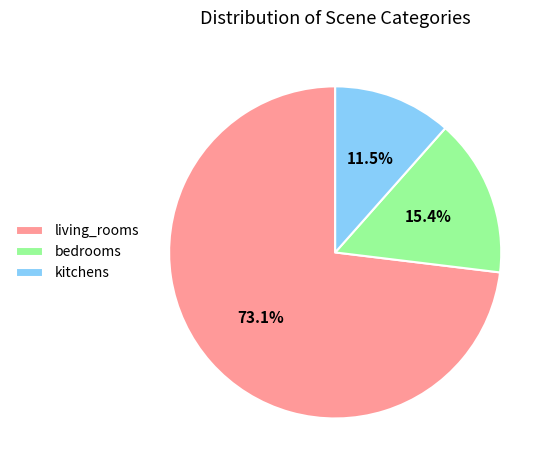

Rank the categories by value from highest to lowest.

living_rooms, bedrooms, kitchens